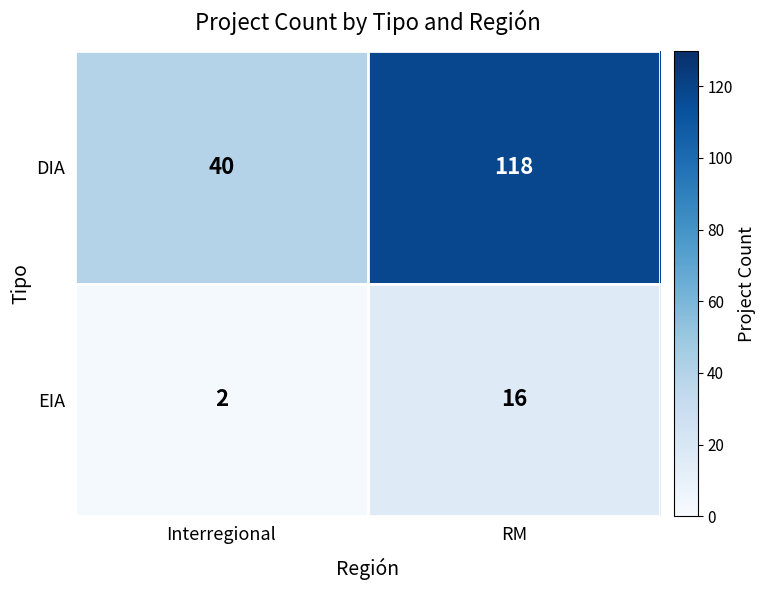

What is the difference between the DIA values at RM and Interregional?

78